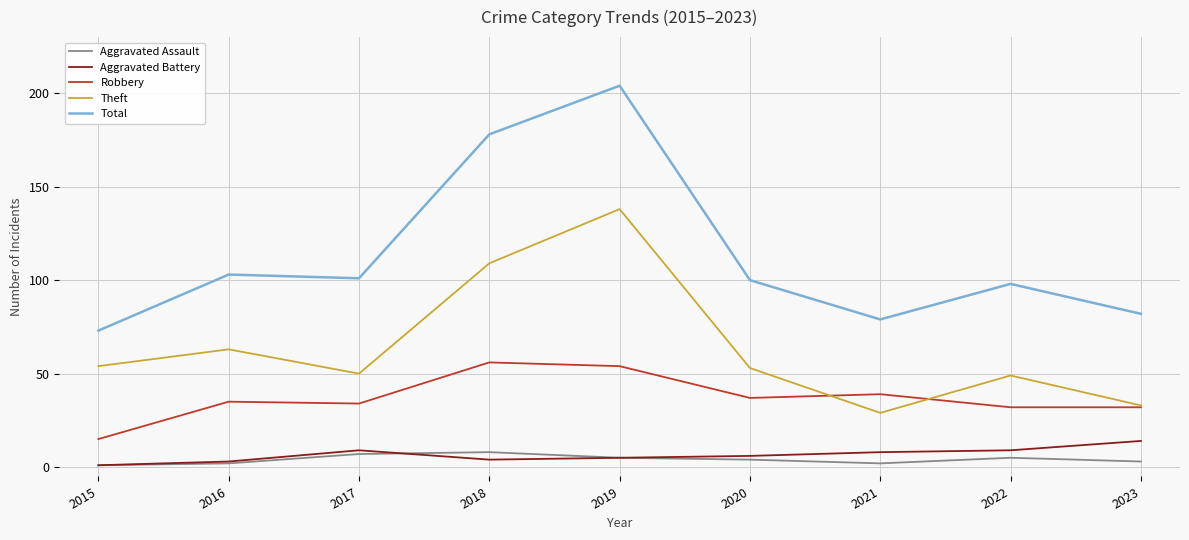

True or false: Robbery and Total cross at least once.

False